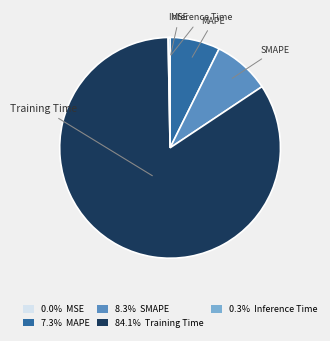

Combined, do SMAPE and Training Time account for over 50%?

Yes